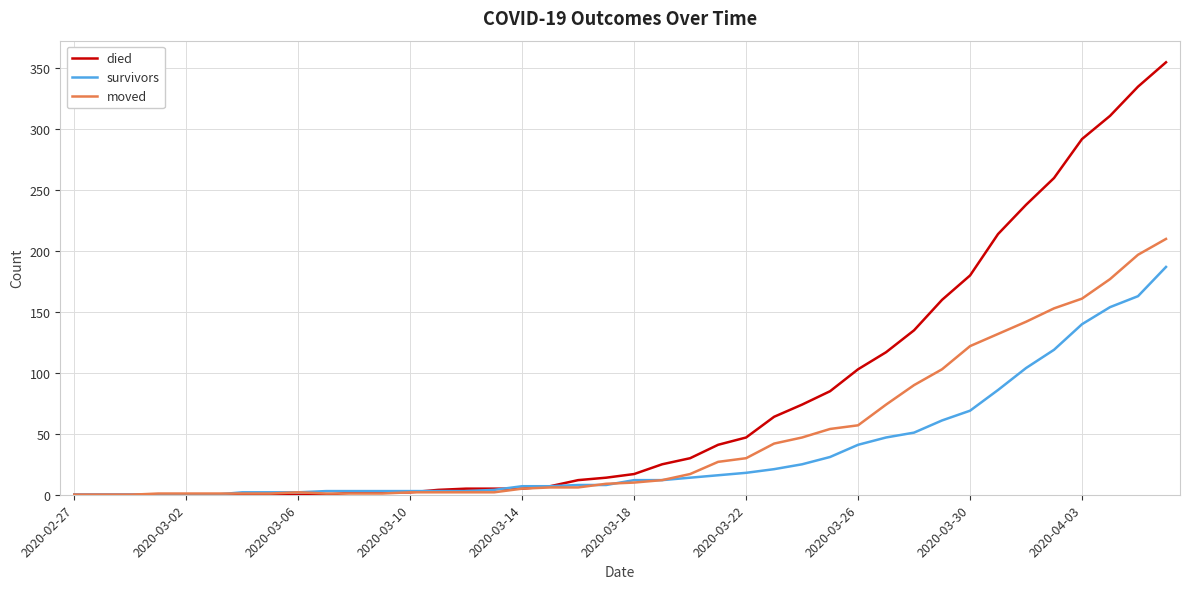

How many series are shown in this chart?

3